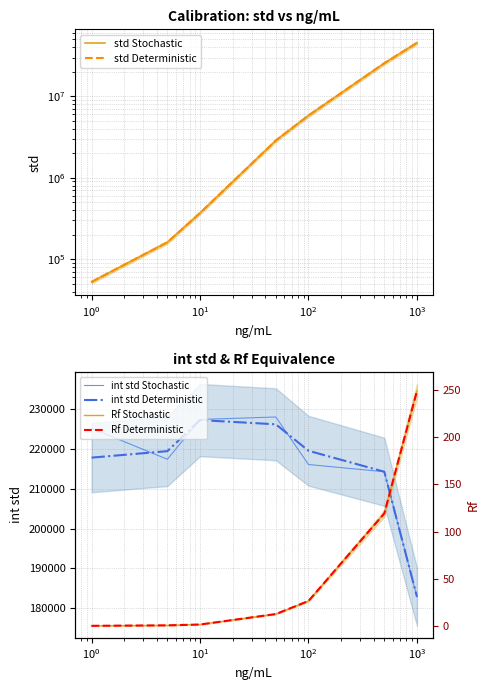

Which series has the largest total across all categories?

std Stochastic